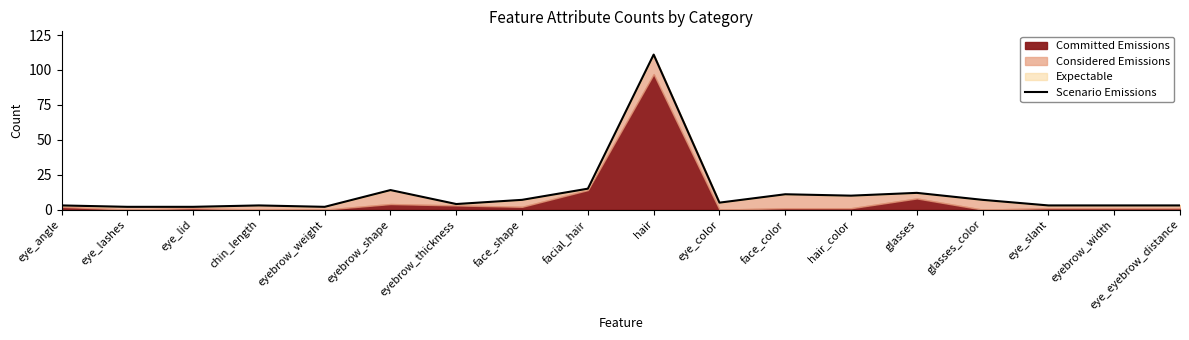

True or false: there are more than 0 points higher than both neighbors.

True